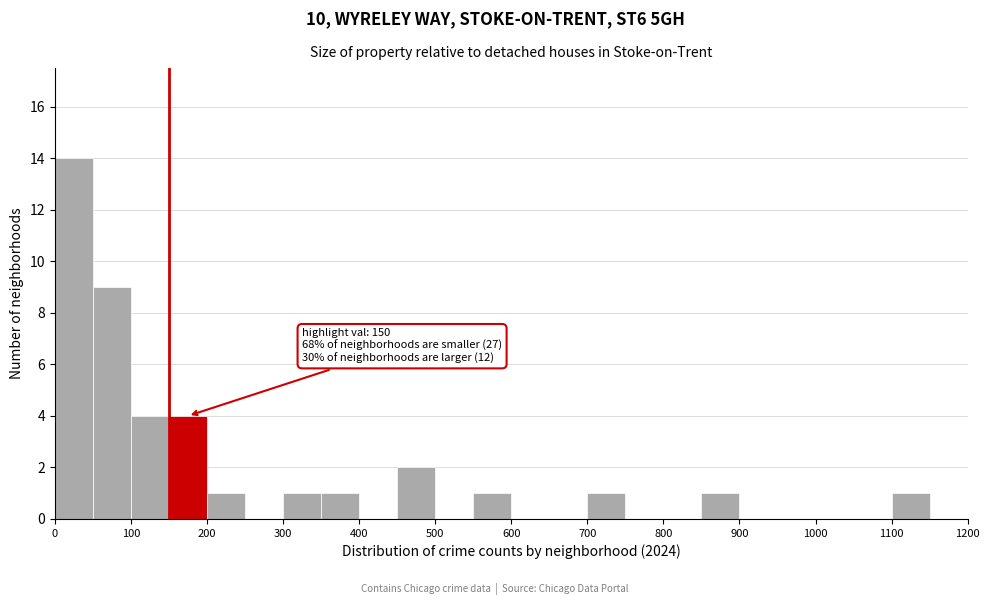

Over which range of the x-axis is the bar tallest?

0 to 50